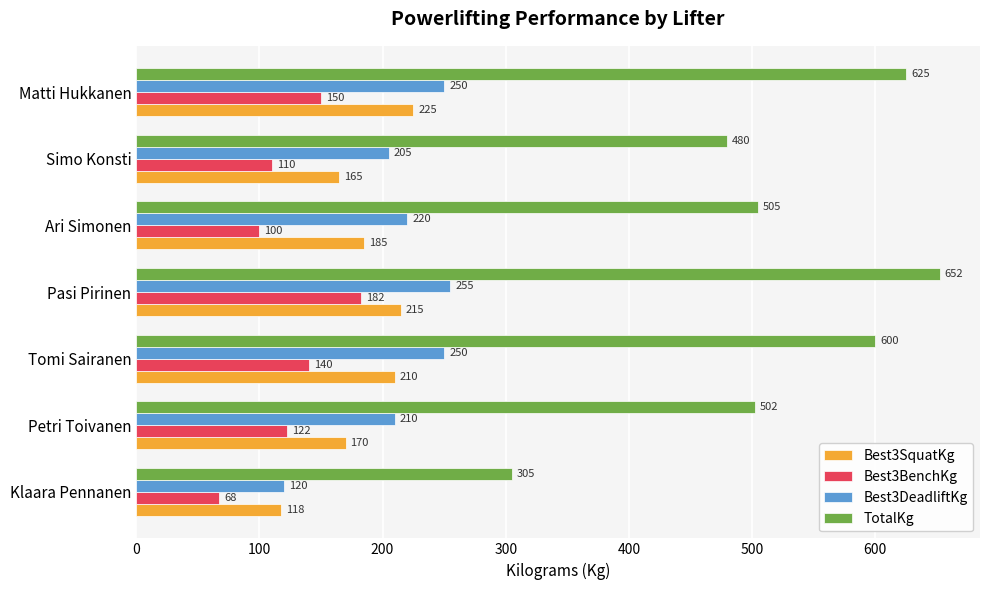

List the labels in order of Best3SquatKg value, smallest first.

Klaara Pennanen, Simo Konsti, Petri Toivanen, Ari Simonen, Tomi Sairanen, Pasi Pirinen, Matti Hukkanen